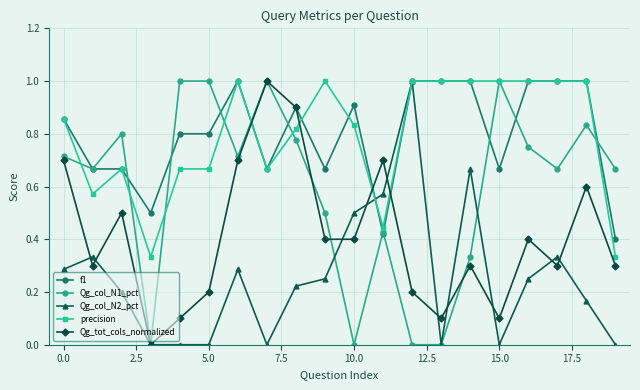

Which series ends up on top after the final intersection of Qg_tot_cols_normalized and precision?

precision